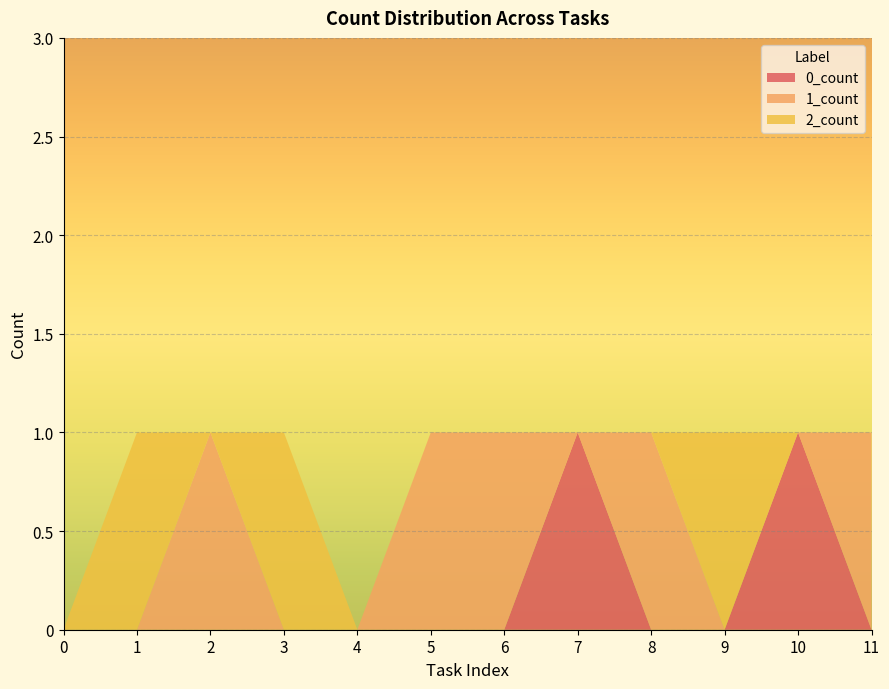

Reading left to right, list all the values displayed in this chart.

0_count: 0	0	0	0	0	0	0	1	0	0	1	0
1_count: 0	0	1	0	0	1	1	0	1	0	0	1
2_count: 0	1	0	1	0	0	0	0	0	1	0	0